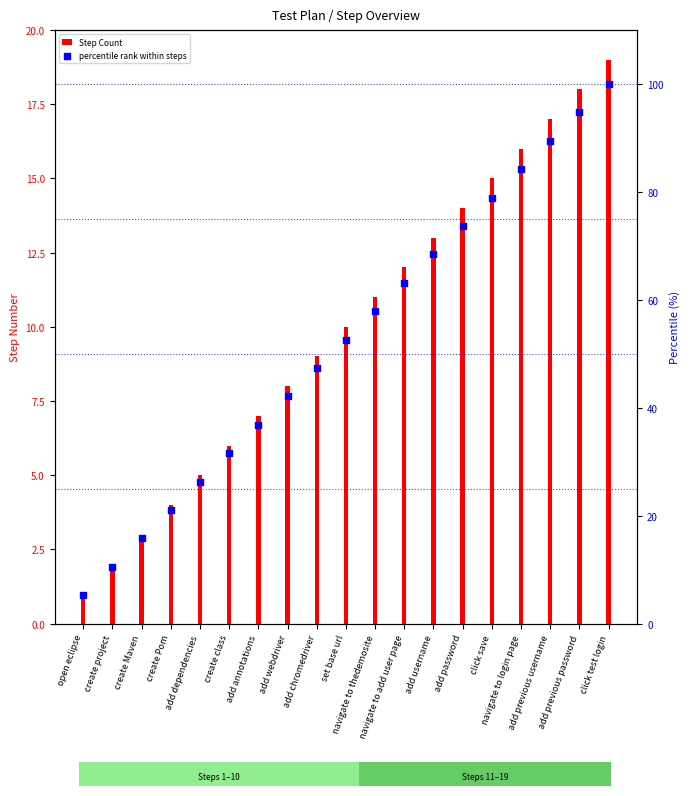

At how many categories does at least one series exceed 36?

13